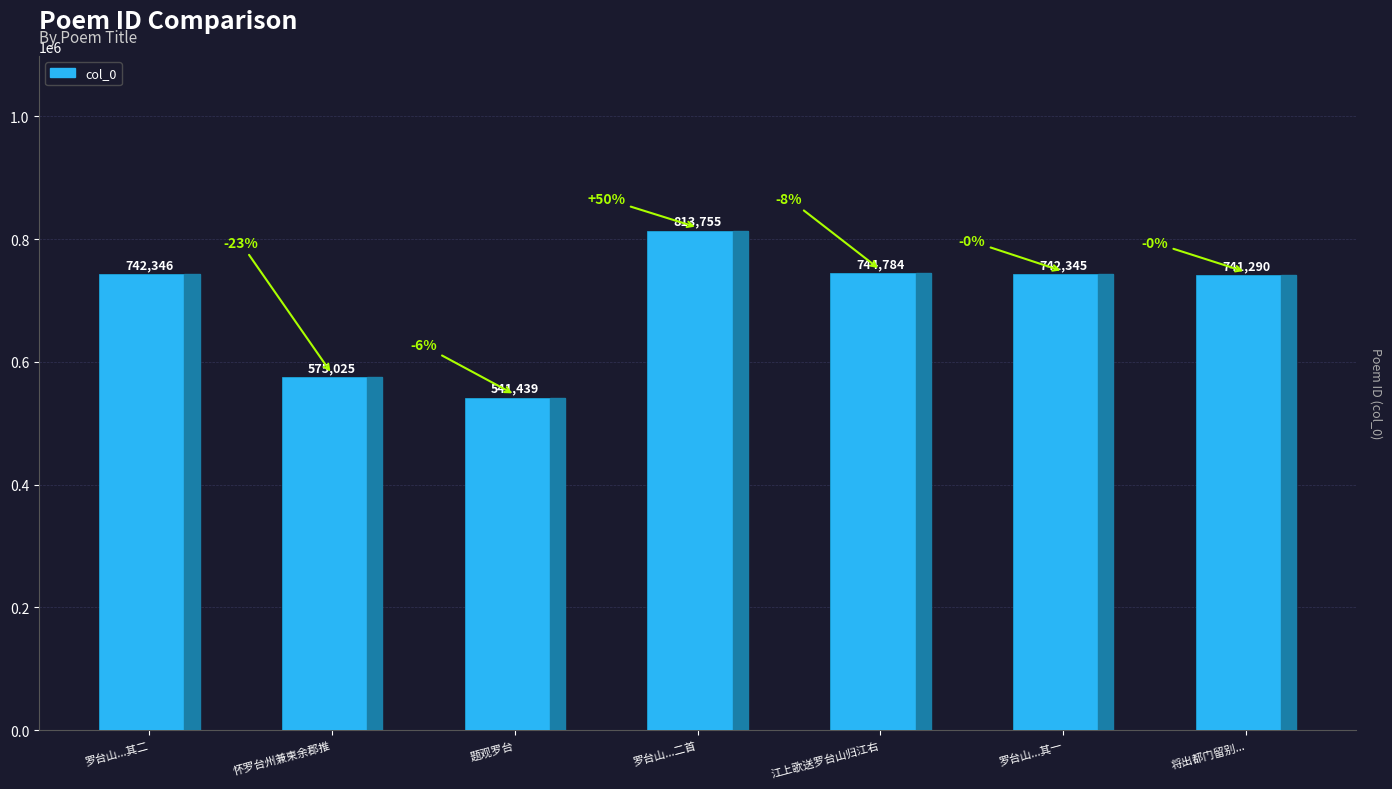

What is the difference between the values at 罗台山...二首 and 罗台山...其二?

71409